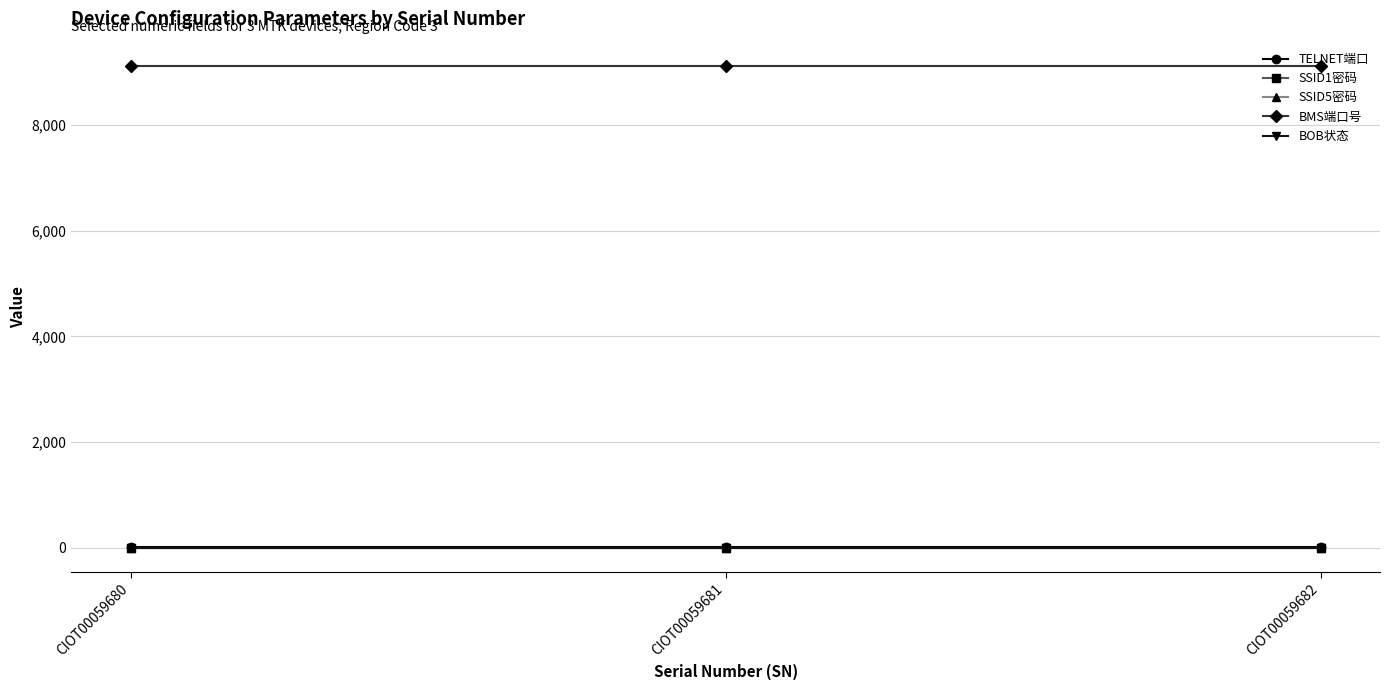

Which has a higher value, CIOT00059682 or CIOT00059680?

CIOT00059682